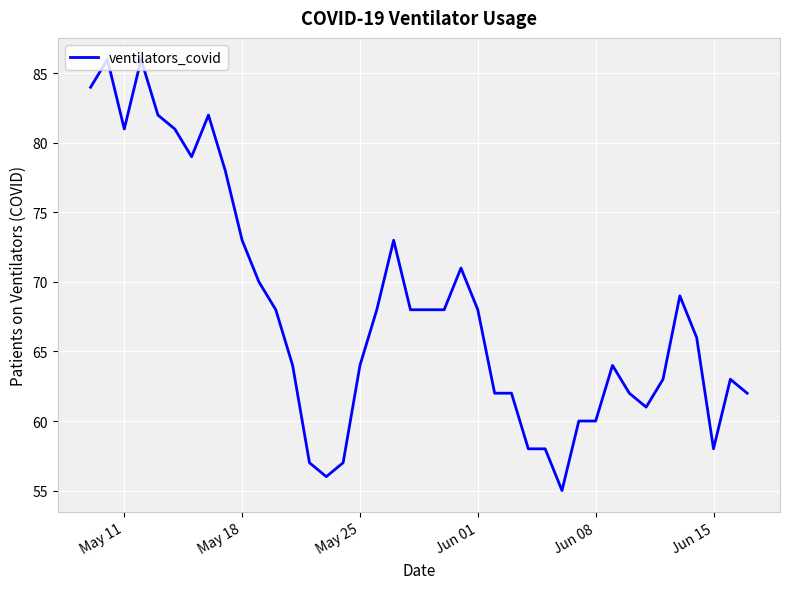

What is the sum of all values?

2715